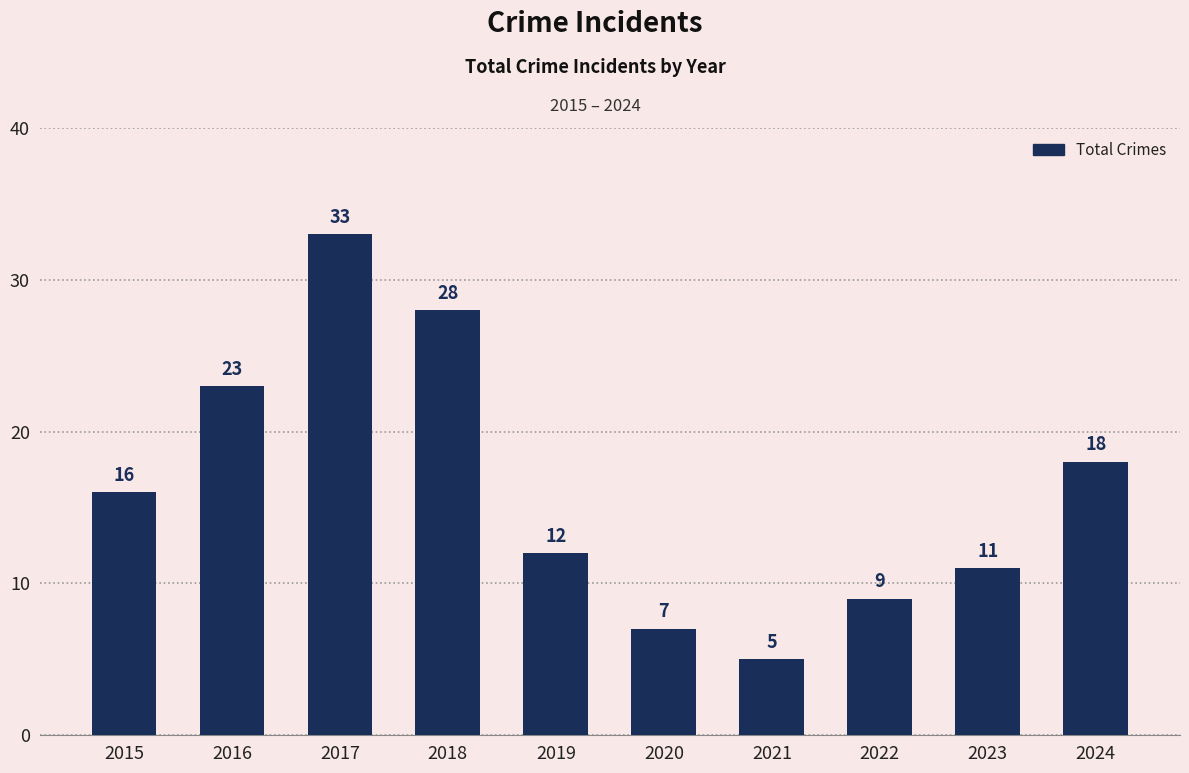

Reading left to right, extract all data points from this chart.

2015=16	2016=23	2017=33	2018=28	2019=12	2020=7	2021=5	2022=9	2023=11	2024=18